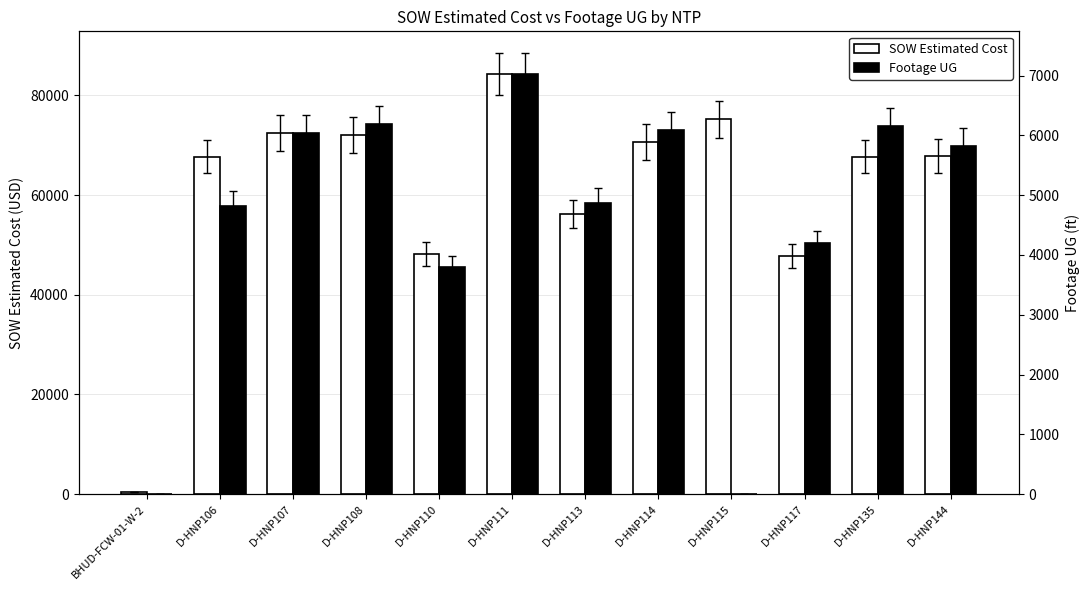

List the series in order of their overall mean, lowest first.

Footage UG, SOW Estimated Cost